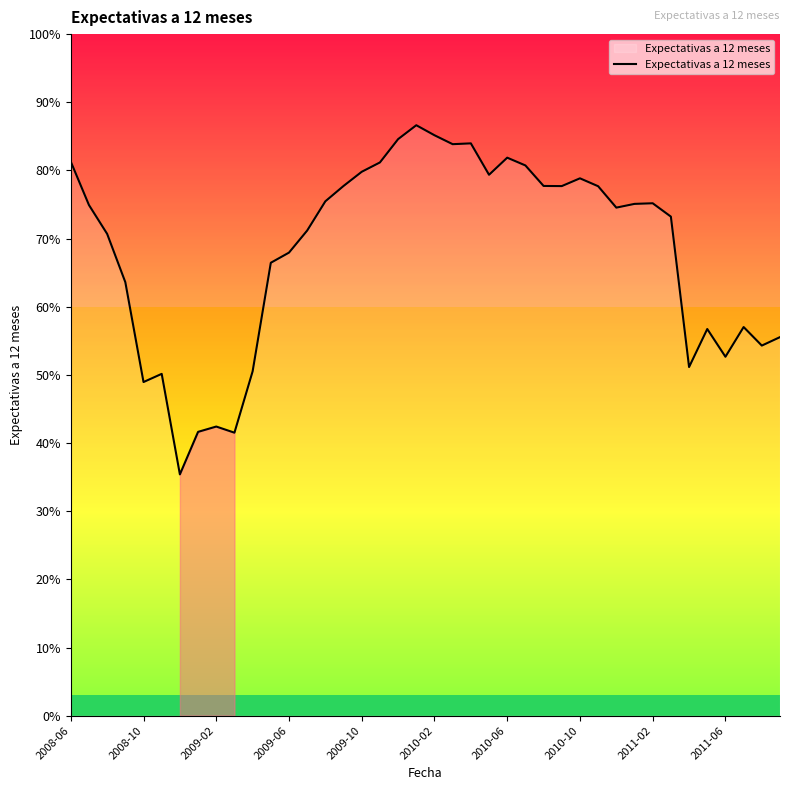

What is the average value?

68.1